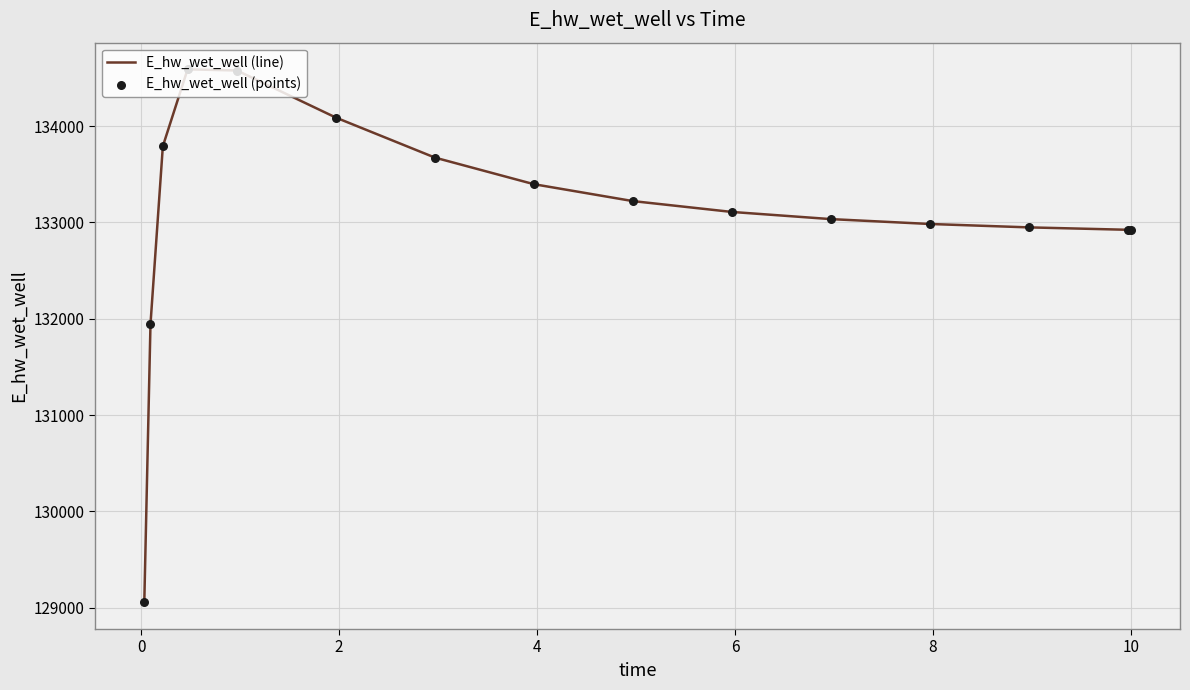

What is the minimum value shown in the chart?

129056.0